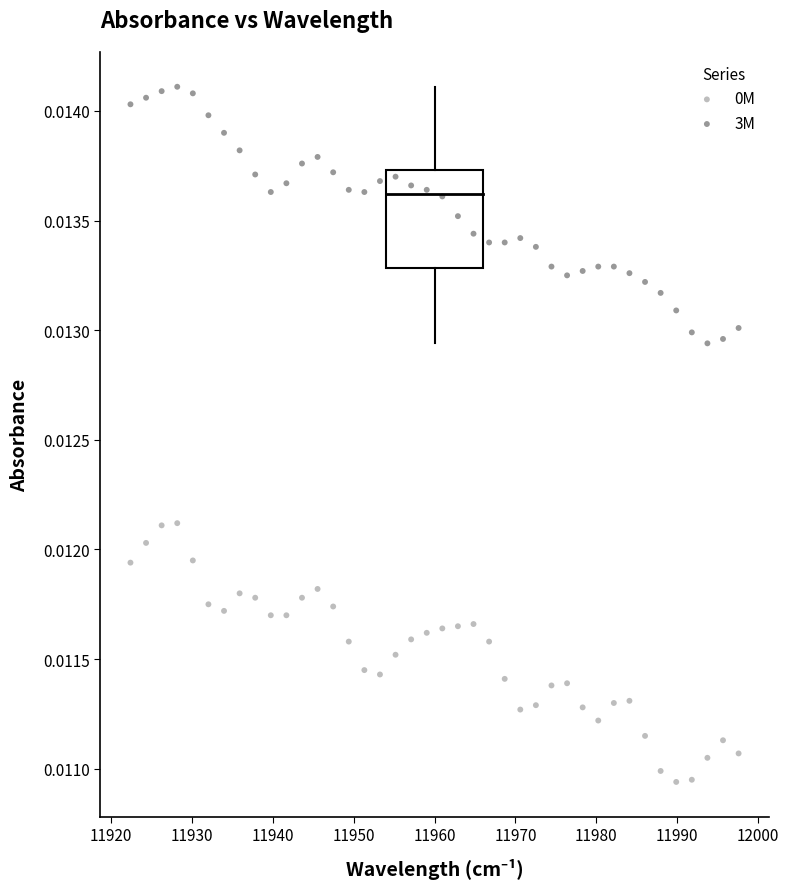

Across all data points, what is the range of X values (max minus min)?

75.2